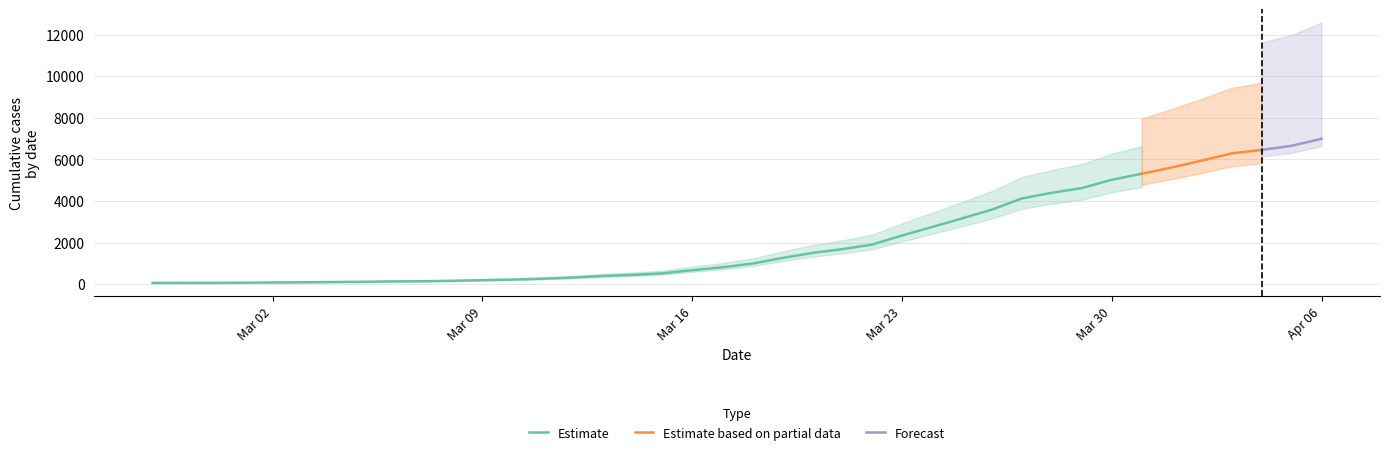

True or false: the data shows 80 at 2020-03-10.

False